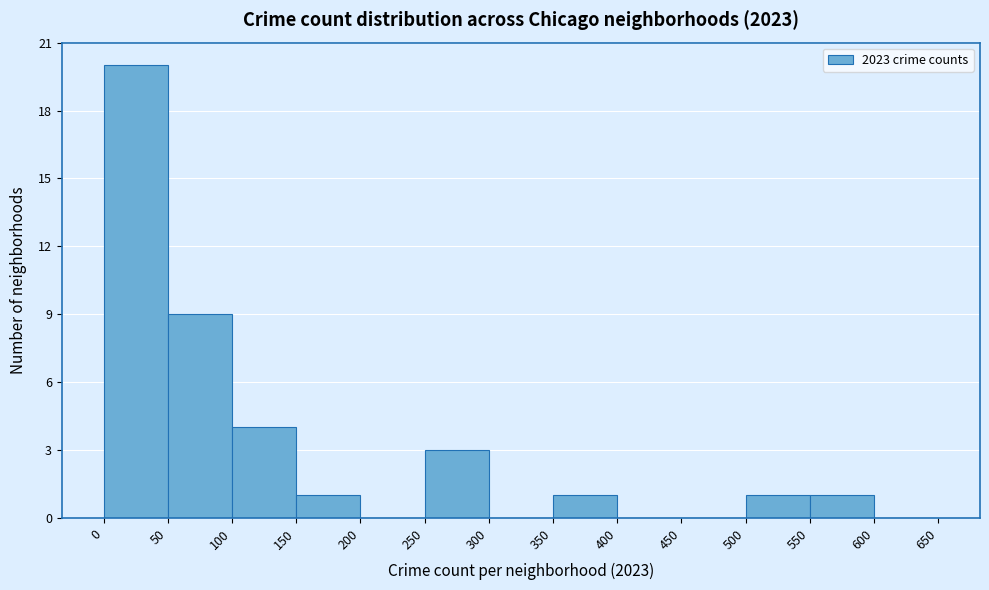

Reading left to right, transcribe this chart: for each bar, give the range it covers on the x-axis and its height. The values are not printed on the chart, so give them approximately, as read against the axis.

0 to 50: 20
50 to 100: 9
100 to 150: 4
150 to 200: 1
200 to 250: 0
250 to 300: 3
300 to 350: 0
350 to 400: 1
400 to 450: 0
450 to 500: 0
500 to 550: 1
550 to 600: 1
600 to 650: 0